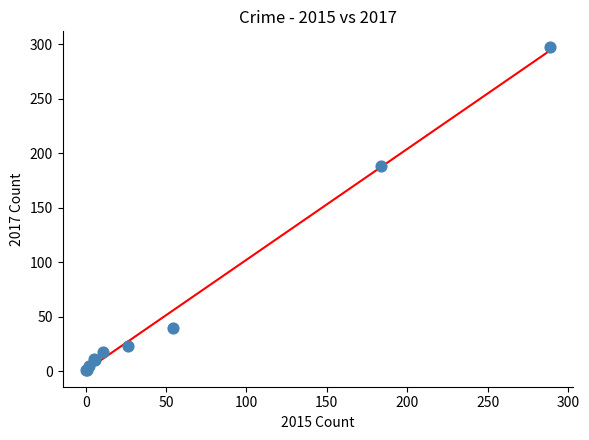

What Y value in the scatter plot is closest to 149?

188